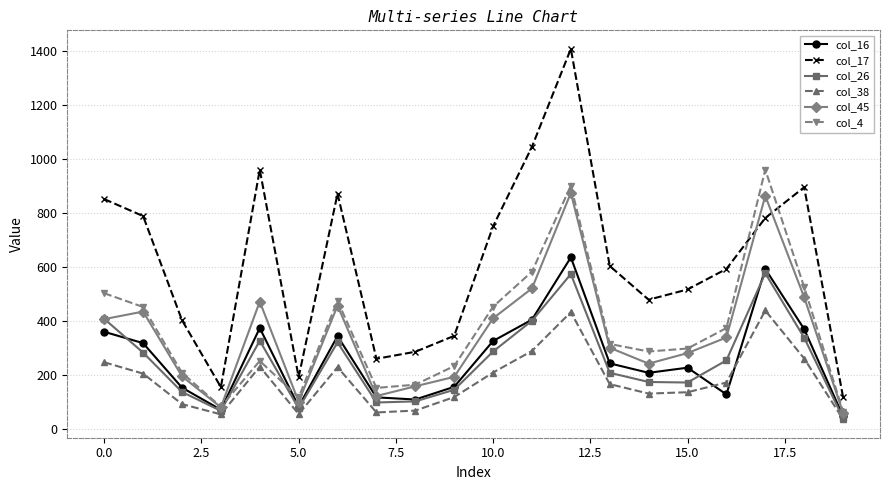

What is the highest value of the col_17 series?

1409